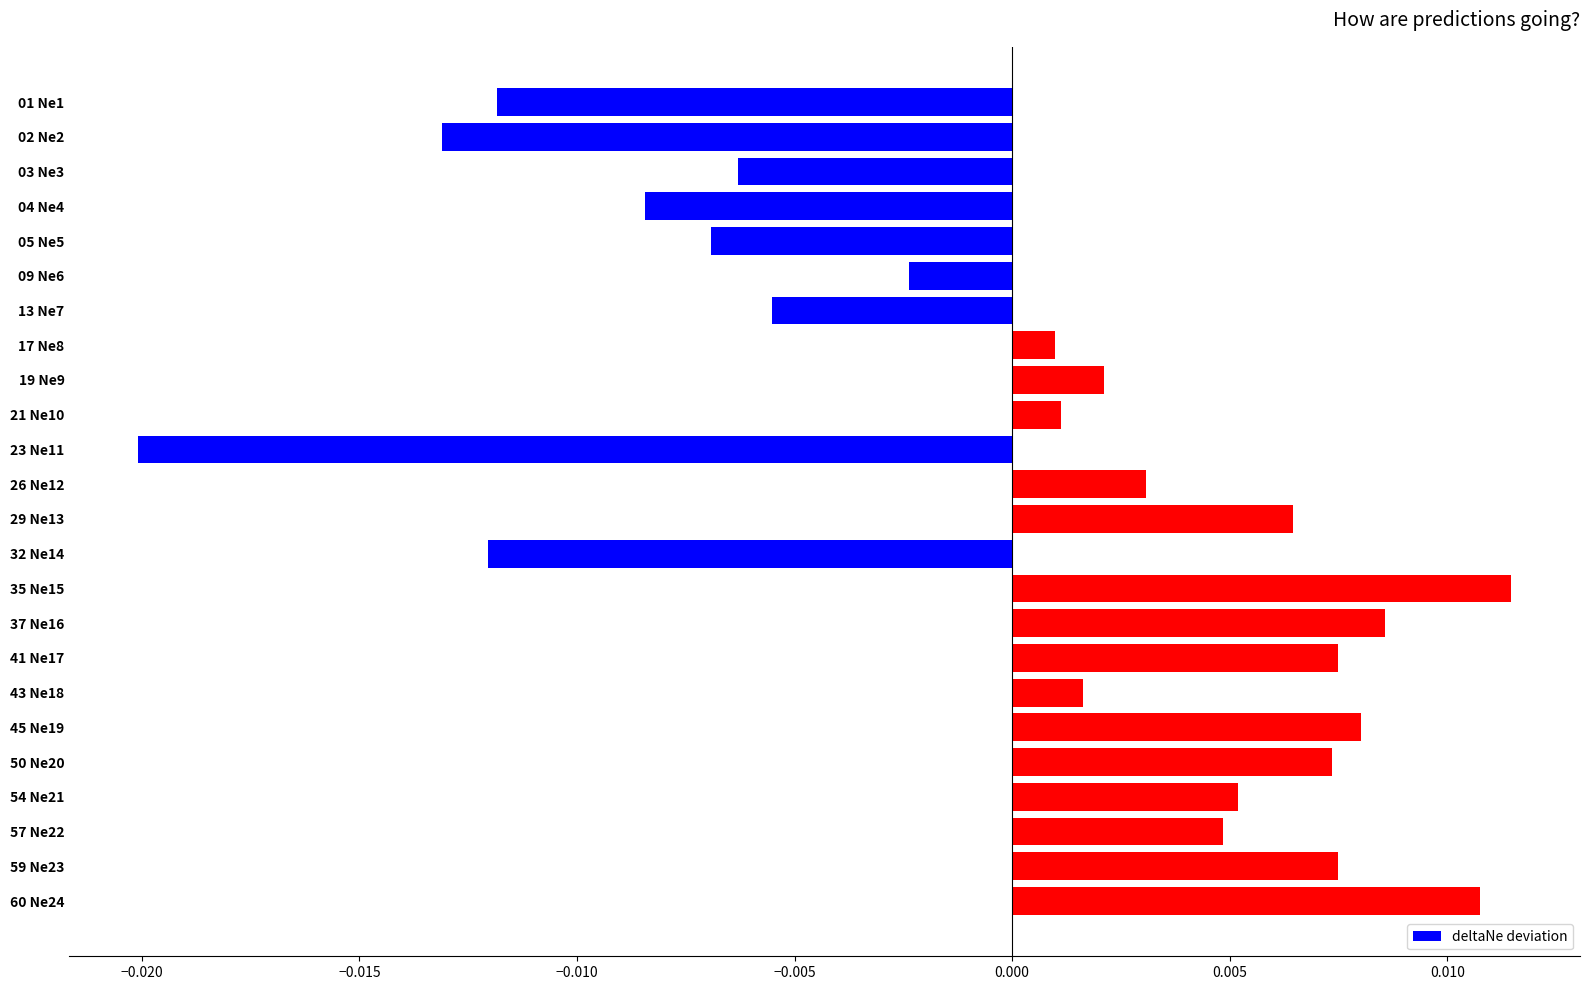

What is the label of the 12th bar from the bottom?

29 Ne13